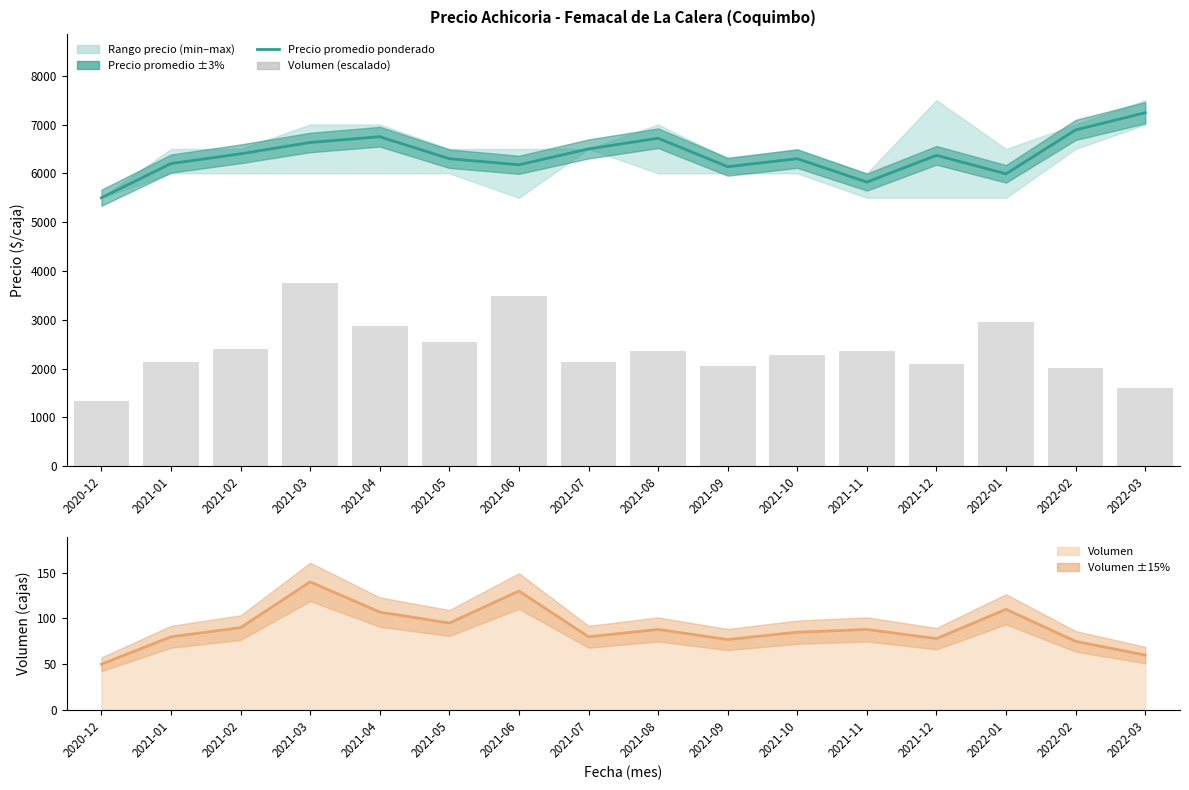

Rank the series at 2021-06 from lowest to highest value.

Volumen (cajas), Volumen (escalado), Precio promedio ponderado